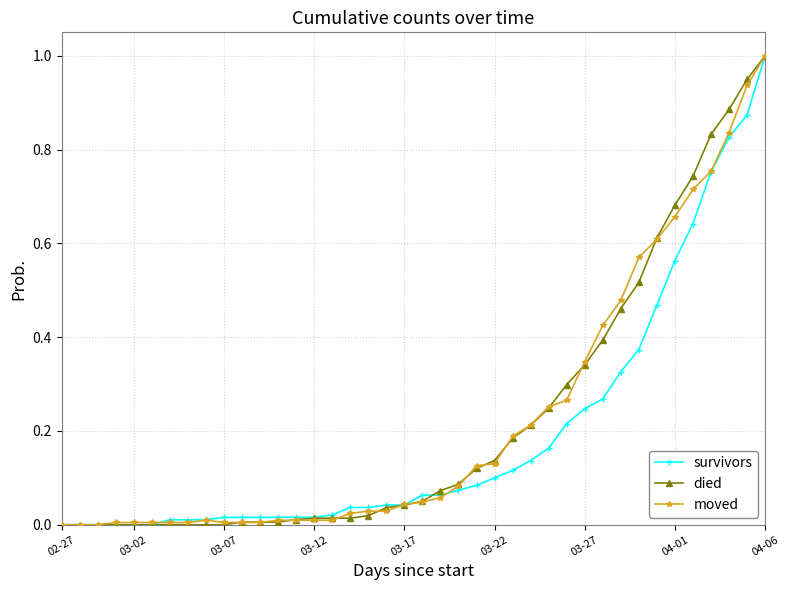

What is the maximum value for survivors?

1.0